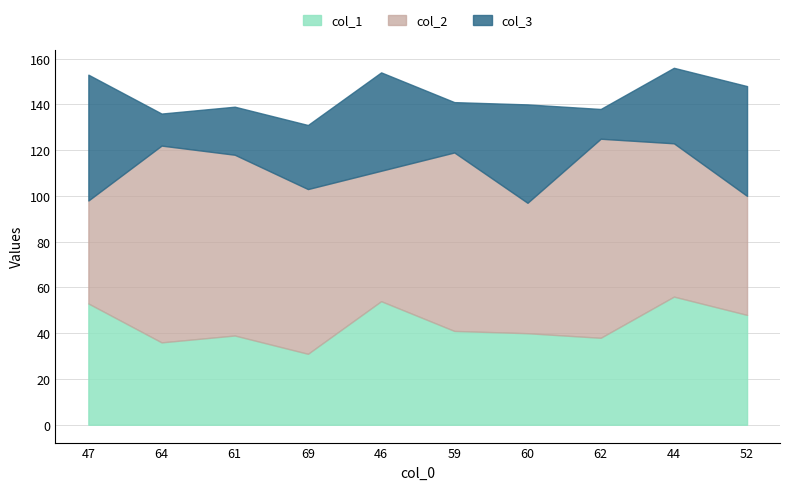

How many data points in col_3 are above 33?

4